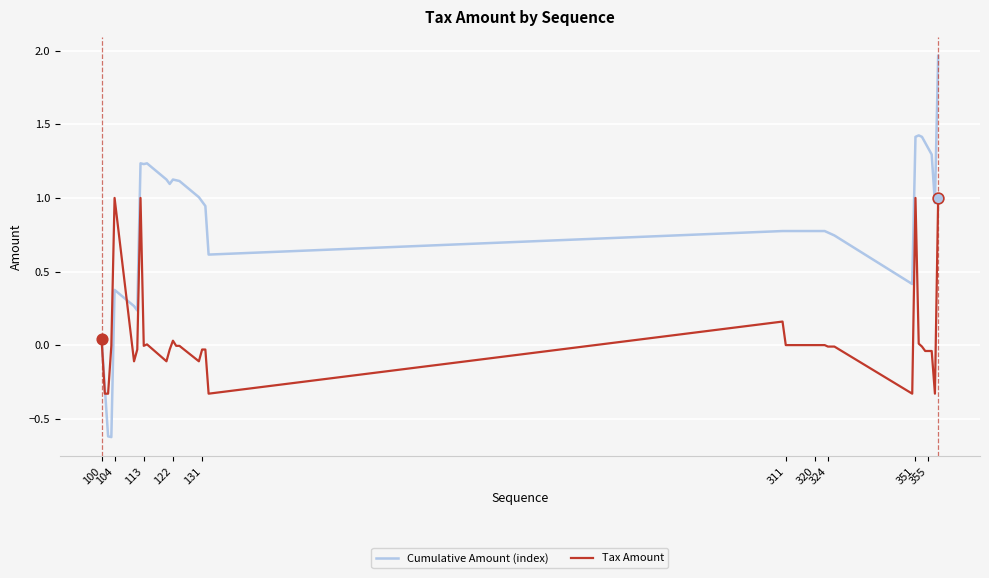

Which series has the widest spread of values?

Cumulative Amount (index)